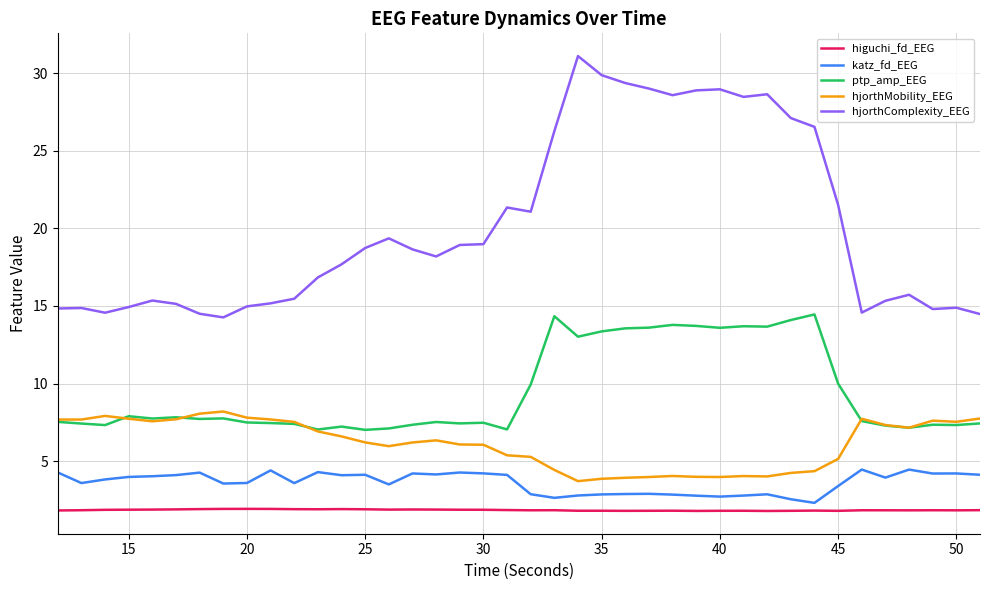

List the series in order of their peak value, highest first.

hjorthComplexity_EEG, ptp_amp_EEG, hjorthMobility_EEG, katz_fd_EEG, higuchi_fd_EEG